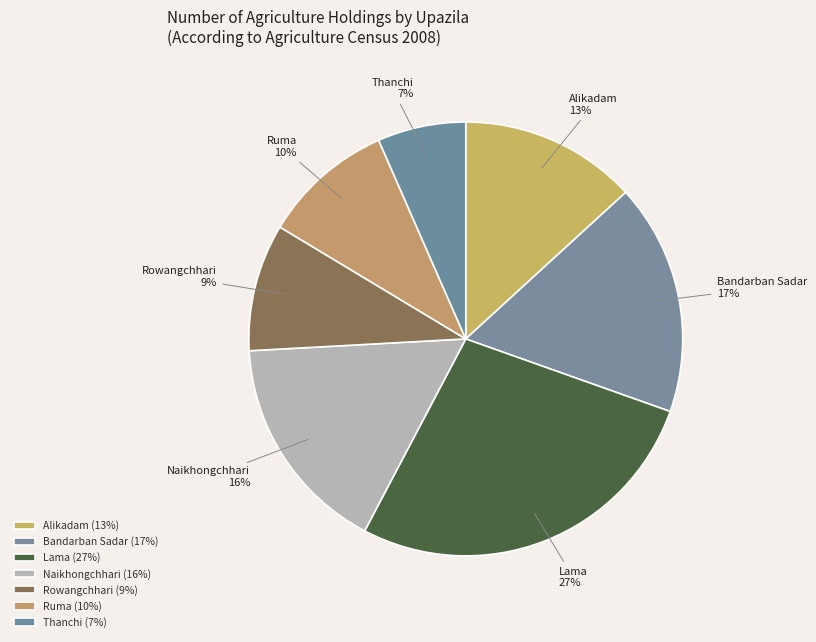

True or false: Alikadam accounts for 13% of the total.

True